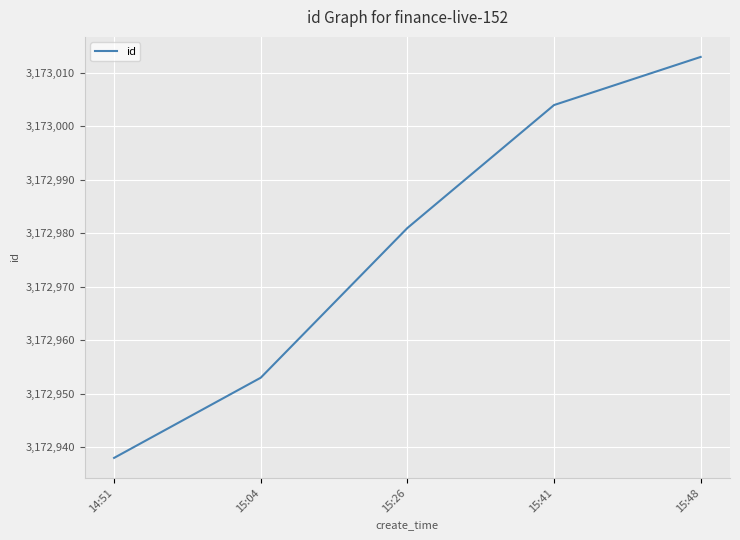

What is the change in value from 15:04 to 15:48?

+60